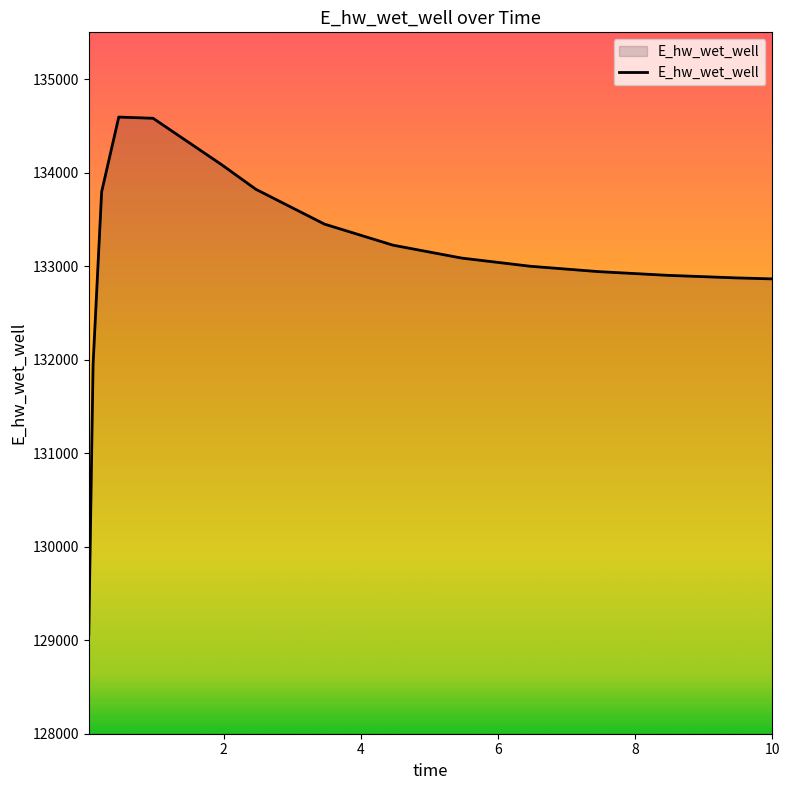

What is the difference between the maximum and minimum values?

5536.4